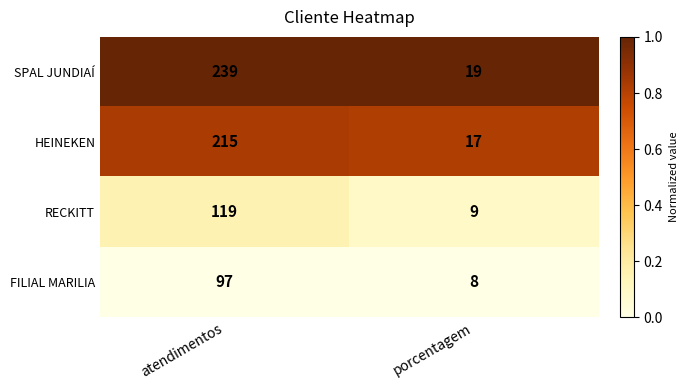

At which category does the chart reach its minimum across all series?

porcentagem